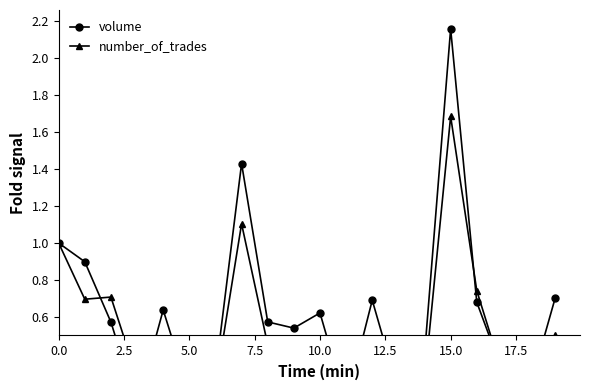

Which series changed the most between 7.5 and 12.5?

volume